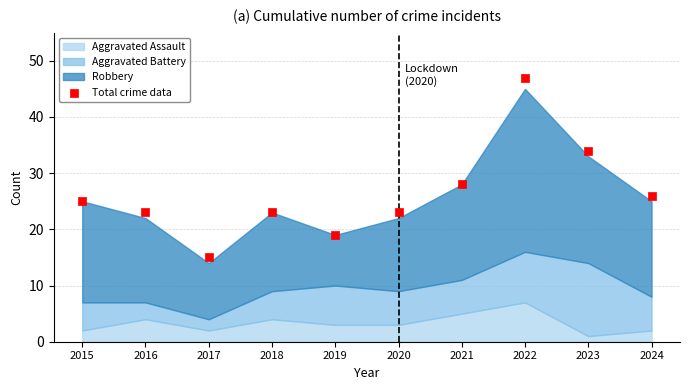

What is the average Y value?

26